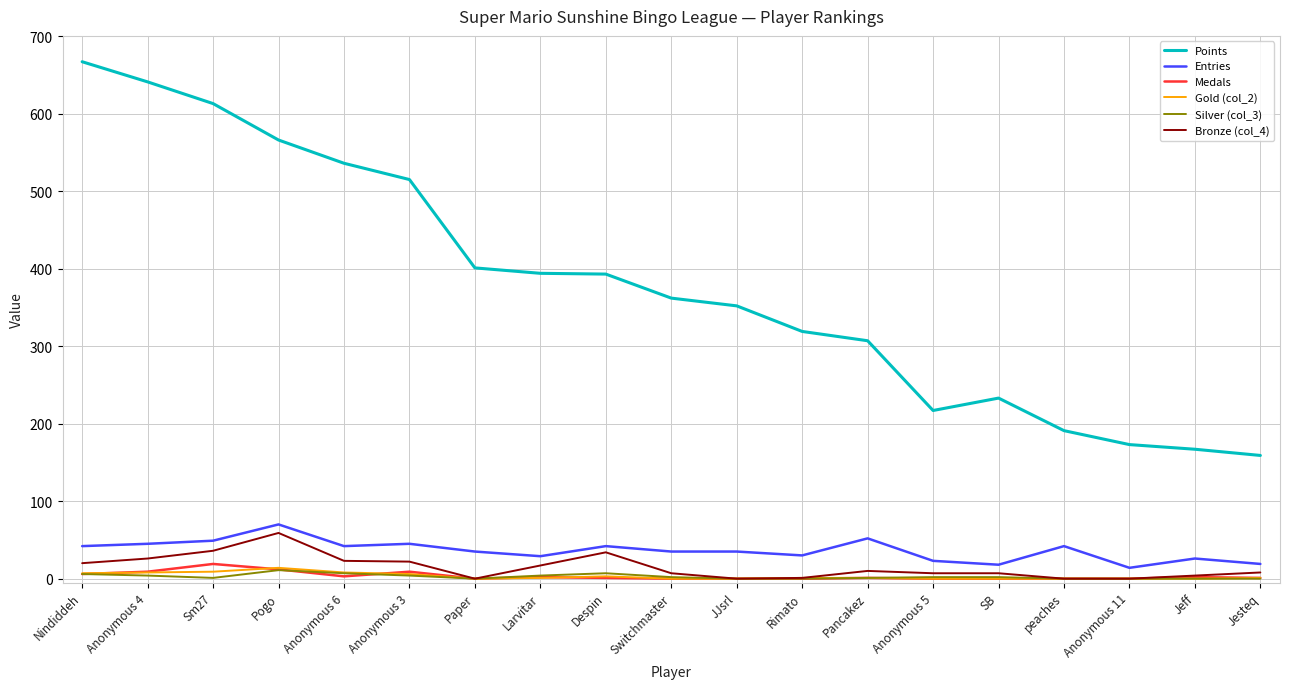

Which series has the widest spread of values?

Points